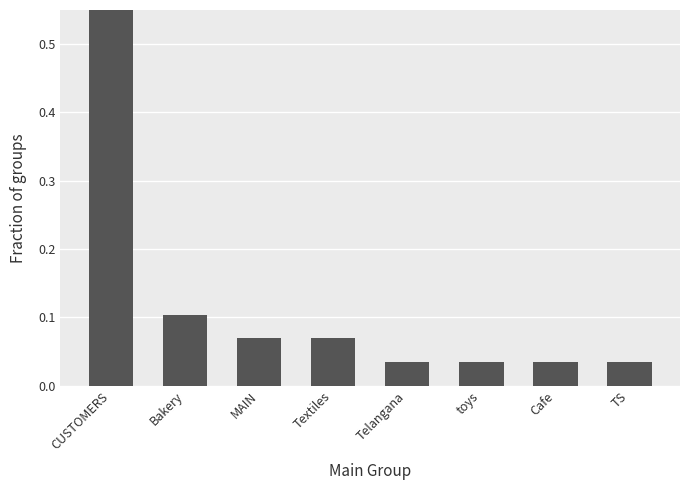

How many series are shown in this chart?

1